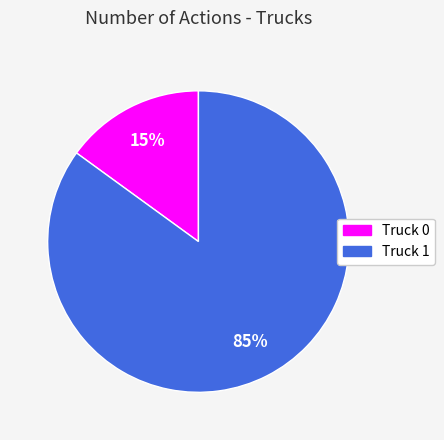

To the nearest percent, what portion does Truck 0 represent?

15%